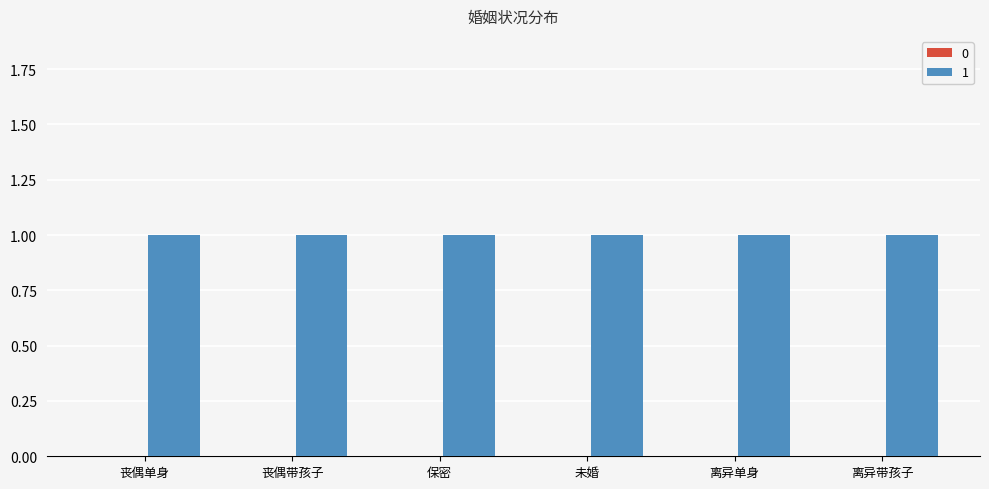

Between 离异带孩子 and 保密, which is larger?

离异带孩子